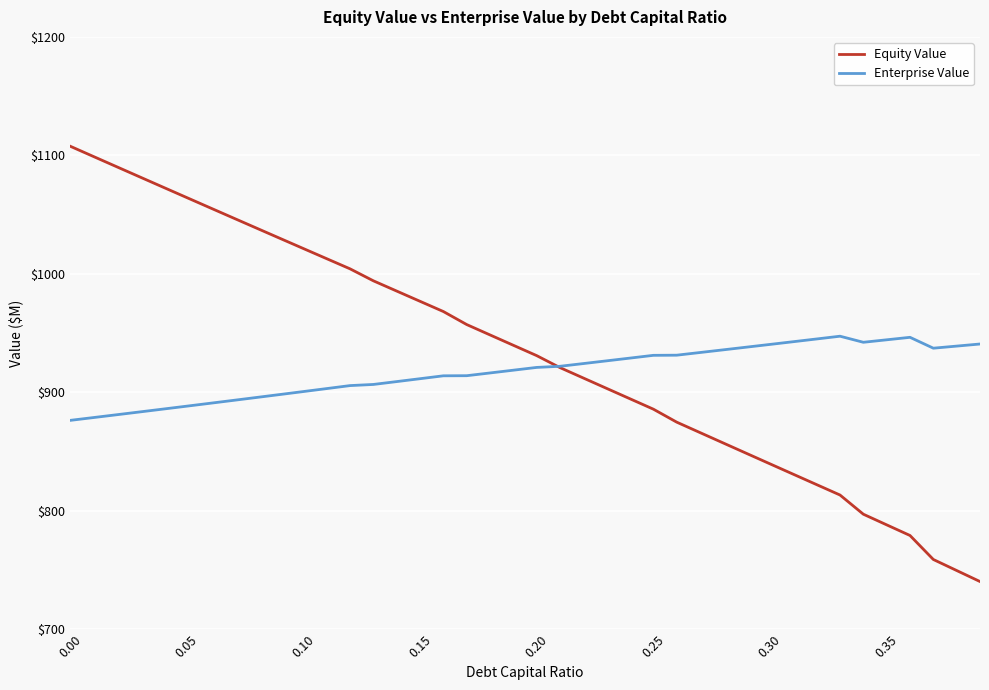

How many lines are shown in the chart?

2